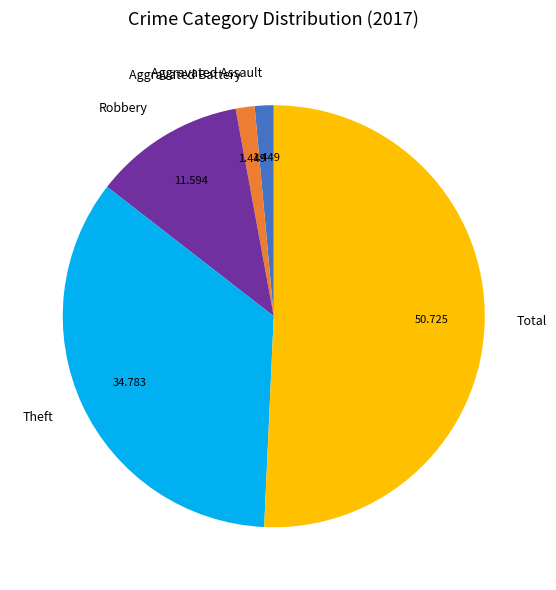

Which slice is the largest?

Total